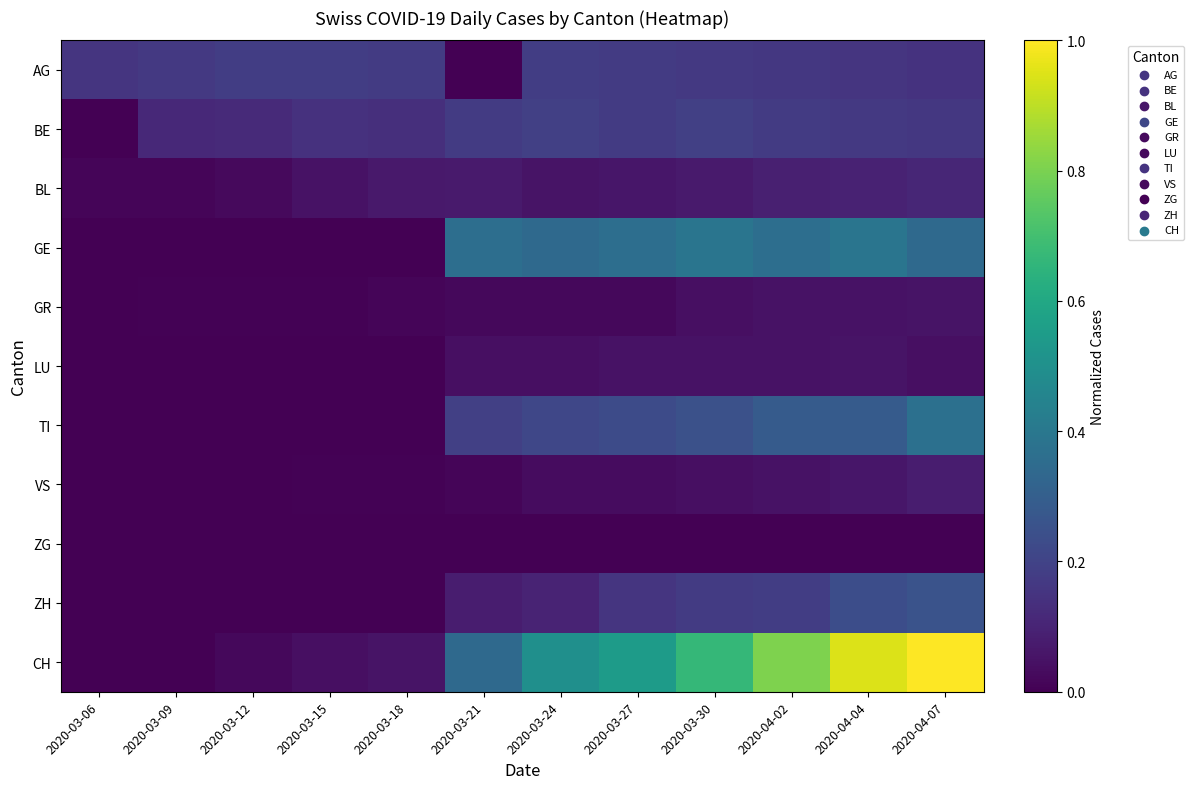

At how many categories does at least one series exceed 0?

12